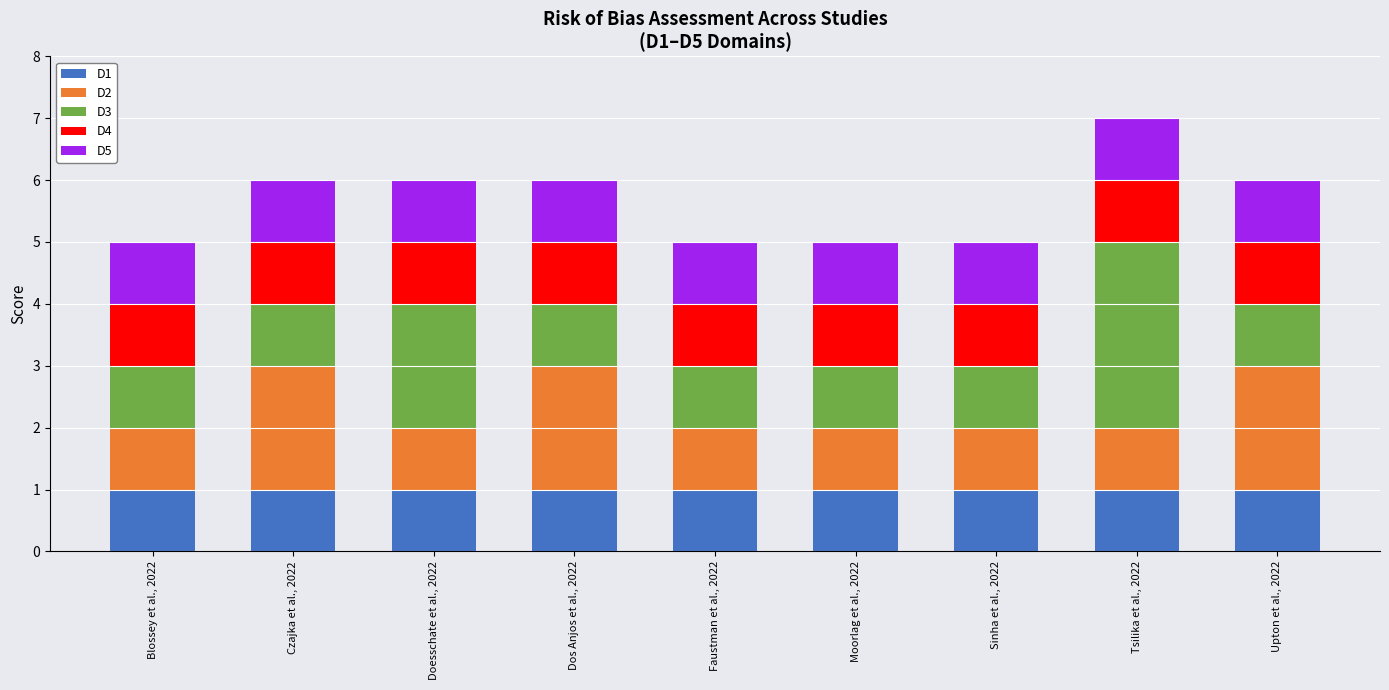

The D1 series shows 1 at Moorlag et al., 2022. True or false?

True